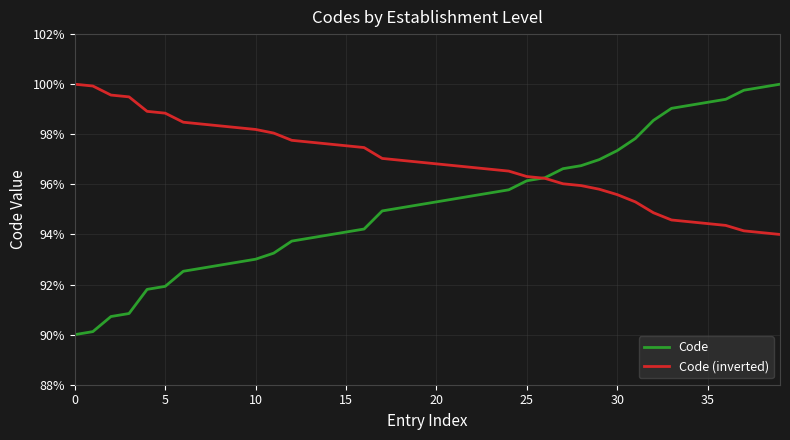

What is the highest value of the Code (inverted) series?

100.0